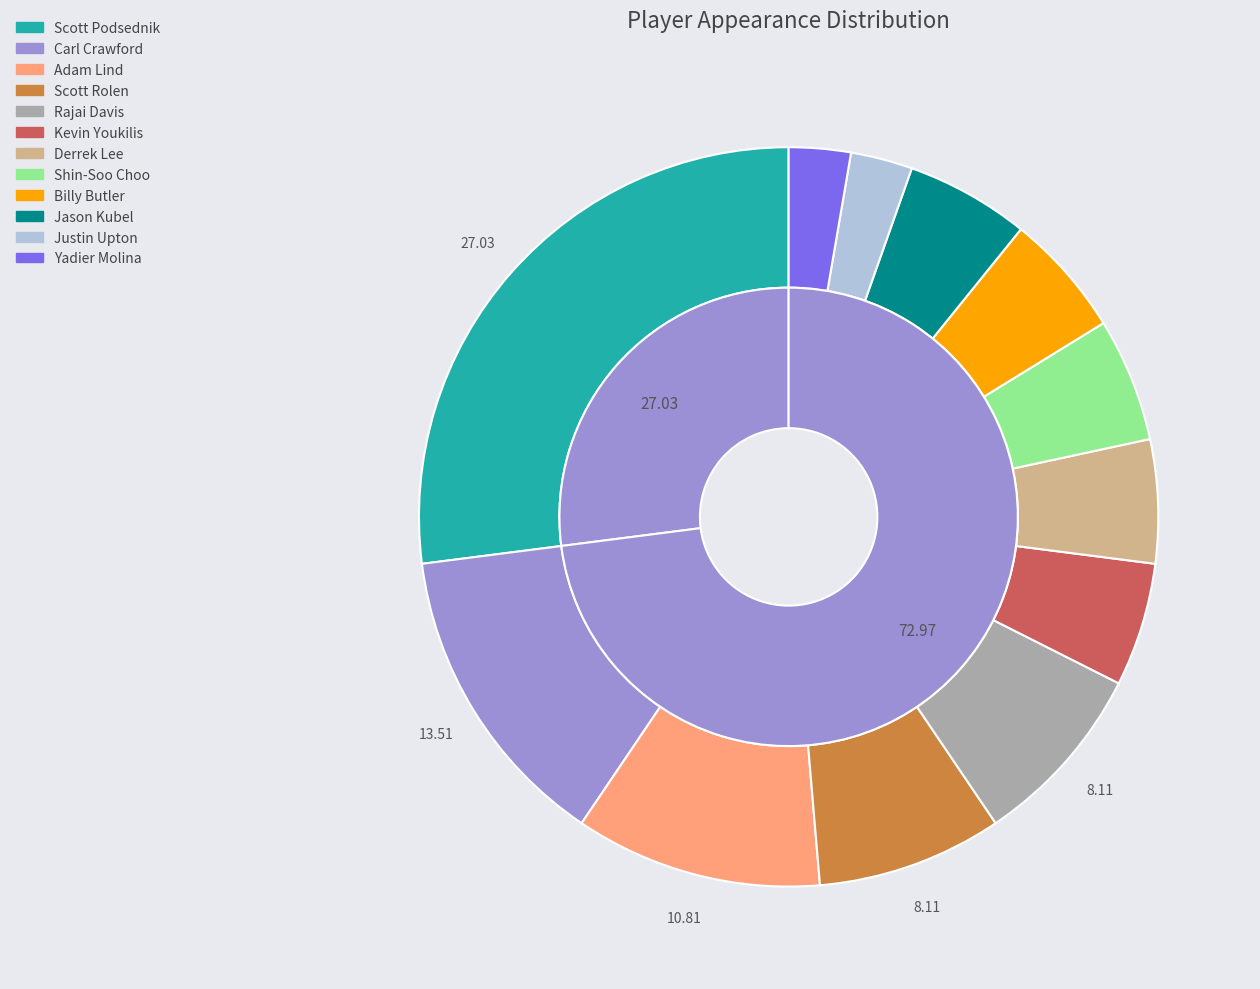

To the nearest percent, what portion does Justin Upton represent?

3%